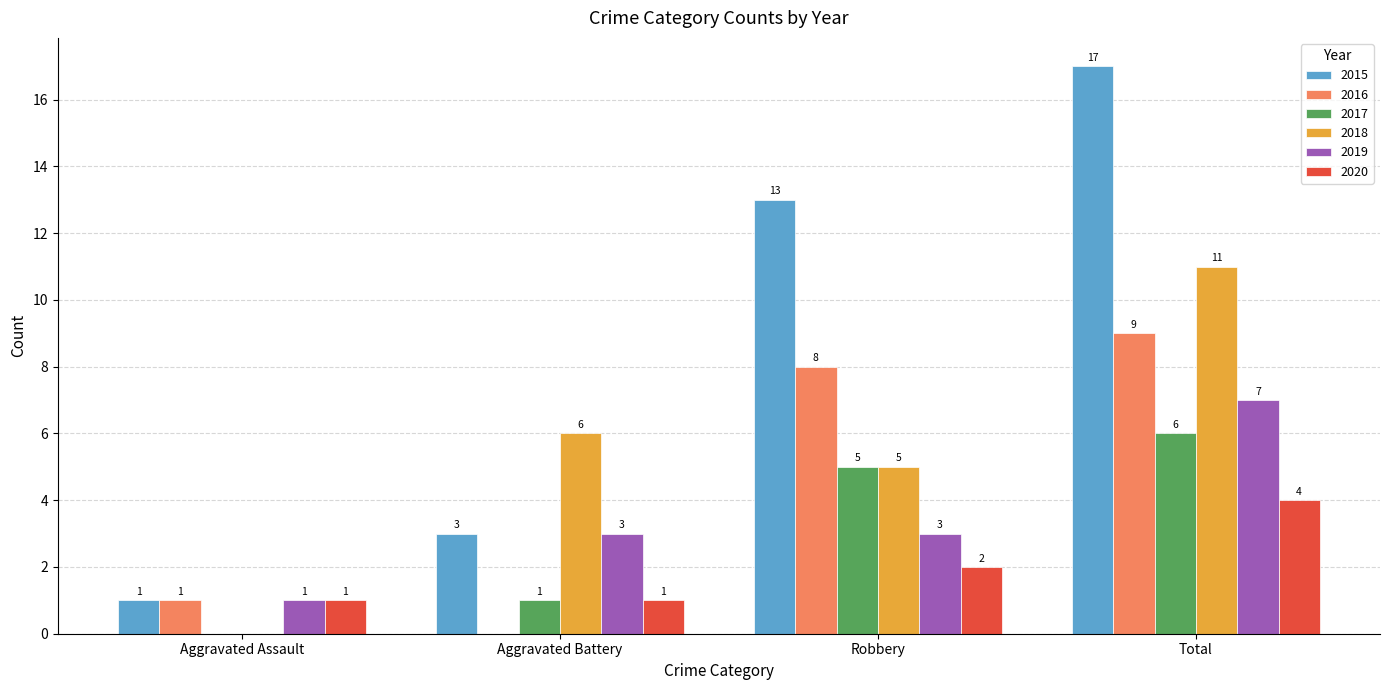

Reading left to right, list all the values displayed in this chart.

2015: 1	3	13	17
2016: 1	0	8	9
2017: 0	1	5	6
2018: 0	6	5	11
2019: 1	3	3	7
2020: 1	1	2	4